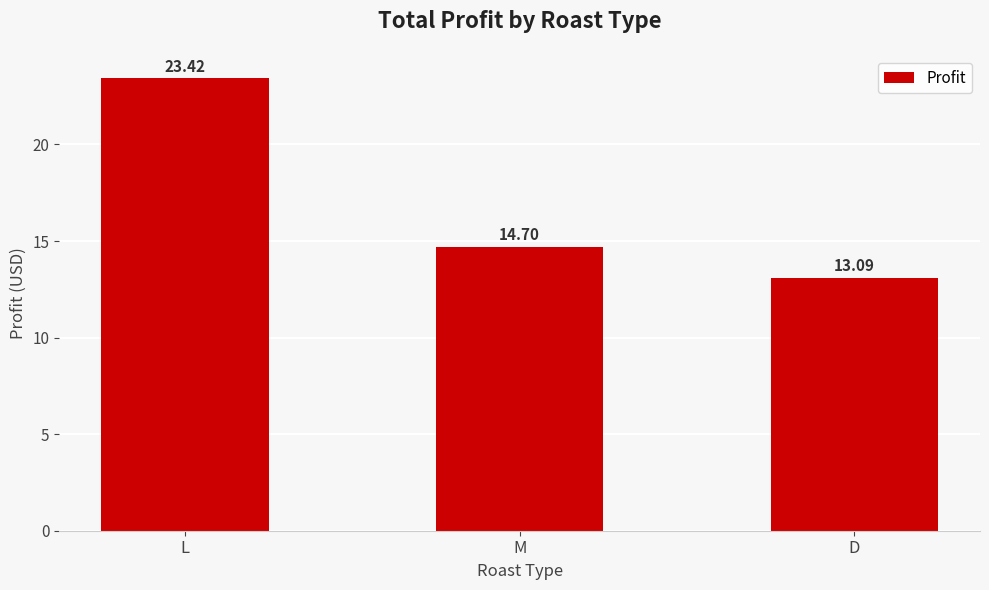

Which category has the highest value across all series?

L